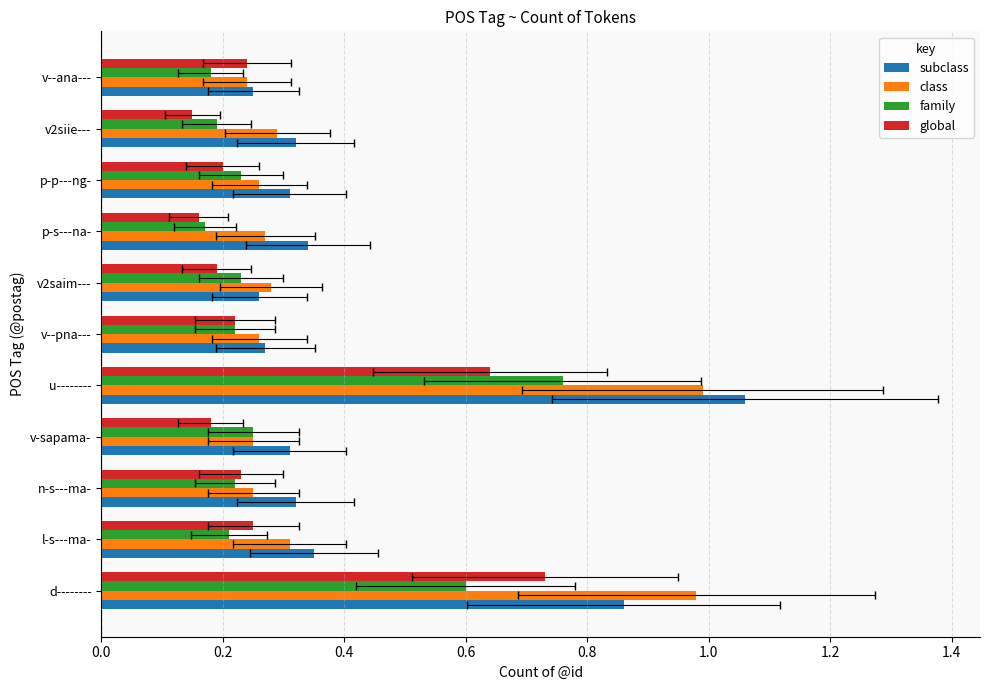

Reading left to right, extract all data points from this chart.

subclass: 0.9	0.3	0.3	0.3	1.1	0.3	0.3	0.3	0.3	0.3	0.2
class: 1.0	0.3	0.2	0.2	1.0	0.3	0.3	0.3	0.3	0.3	0.2
family: 0.6	0.2	0.2	0.2	0.8	0.2	0.2	0.2	0.2	0.2	0.2
global: 0.7	0.2	0.2	0.2	0.6	0.2	0.2	0.2	0.2	0.1	0.2